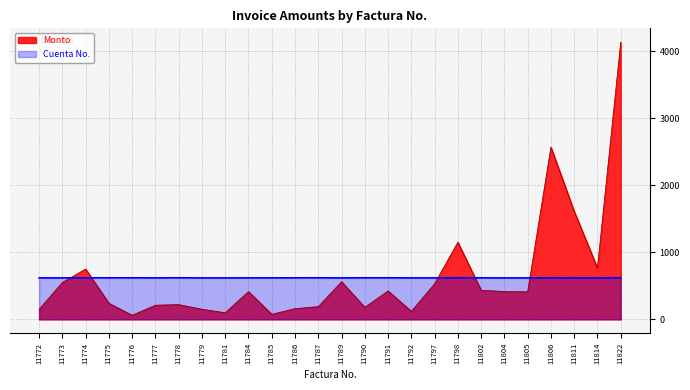

The Cuenta No. series shows 300.2 at 11797. True or false?

False